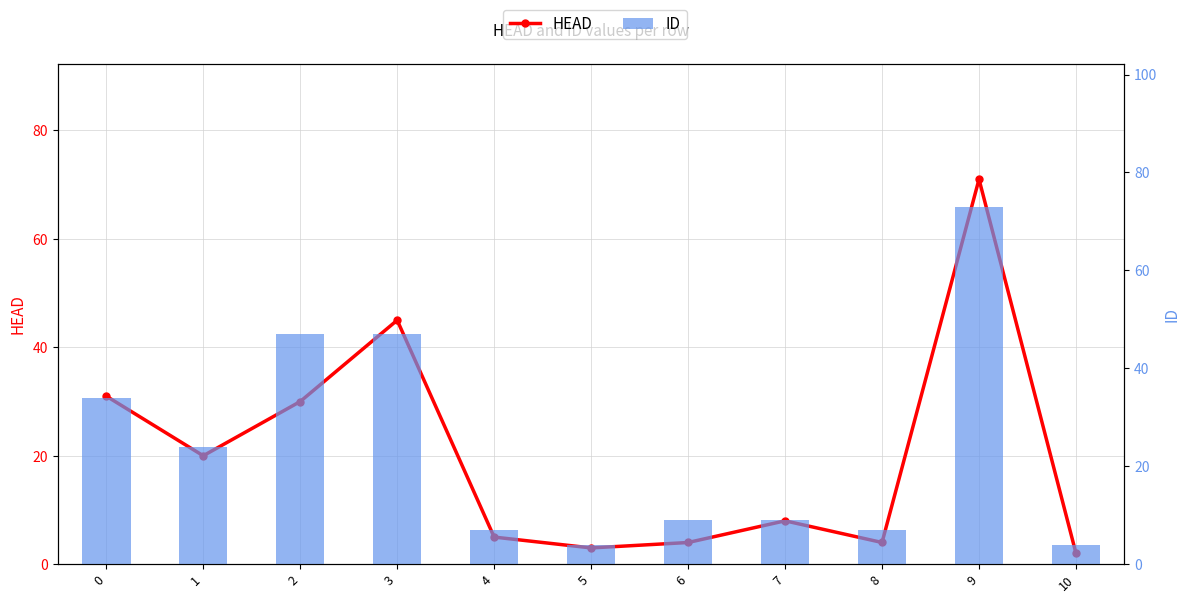

Reading left to right, transcribe all the data shown in this chart.

HEAD: 0=31	1=20	2=30	3=45	4=5	5=3	6=4	7=8	8=4	9=71	10=2
ID: 0=34	1=24	2=47	3=47	4=7	5=4	6=9	7=9	8=7	9=73	10=4